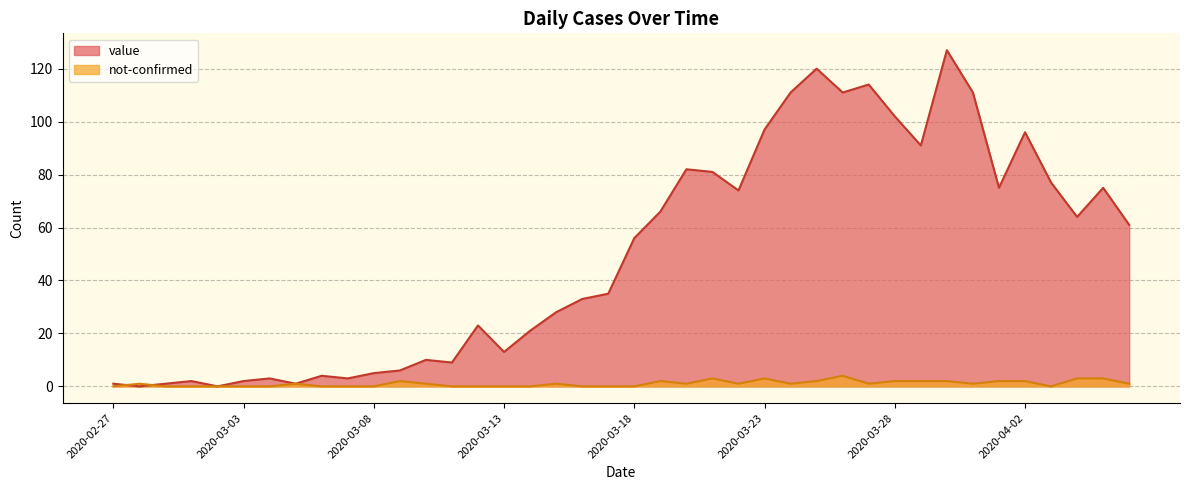

What is the greatest value displayed?

127